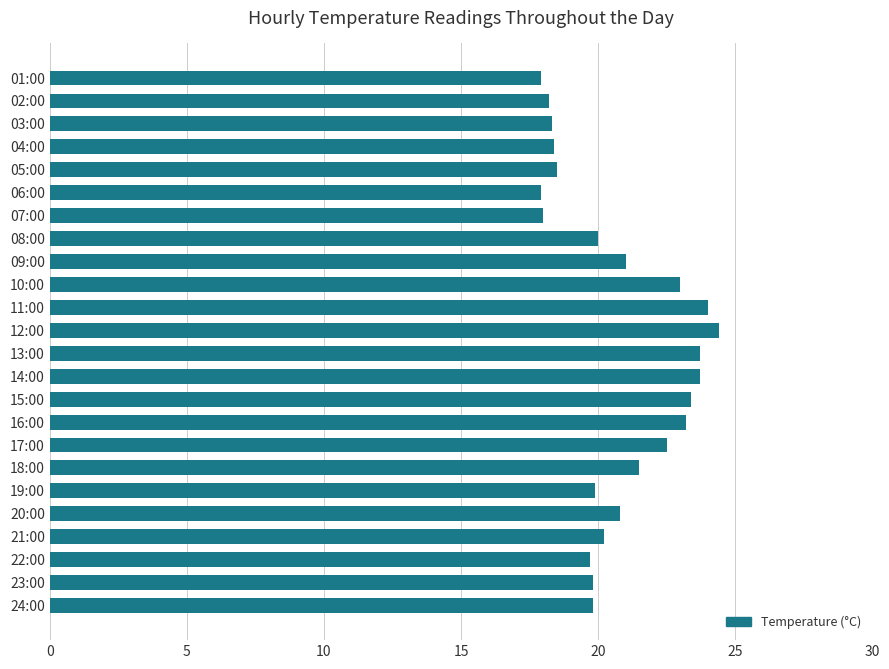

What is the change in value from 07:00 to 10:00?

+5.0